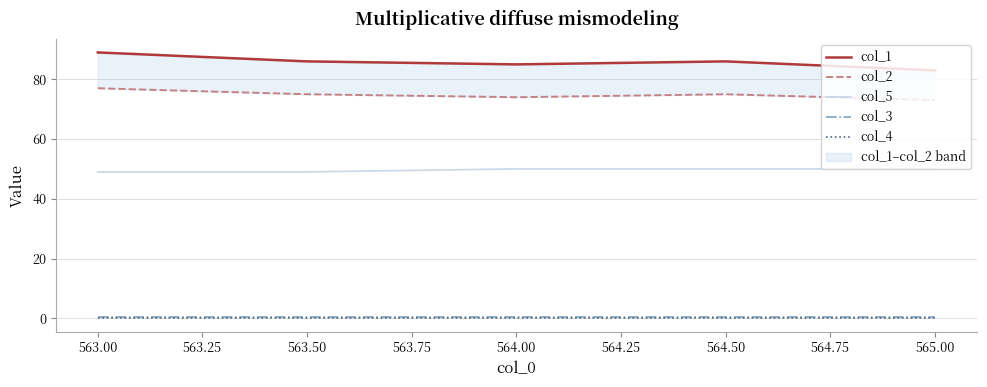

True or false: col_3 has a value of 0.5 at 563.00.

True